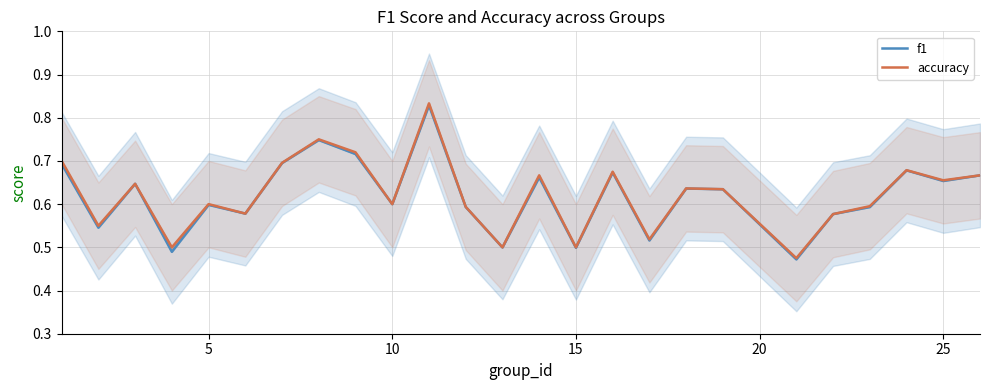

In f1, how many points are higher than both neighbors (excluding endpoints)?

8